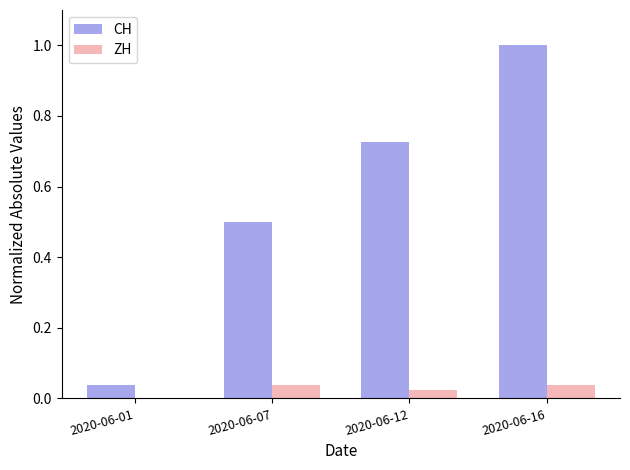

The value of ZH at 2020-06-16 is 0.0. True or false?

True